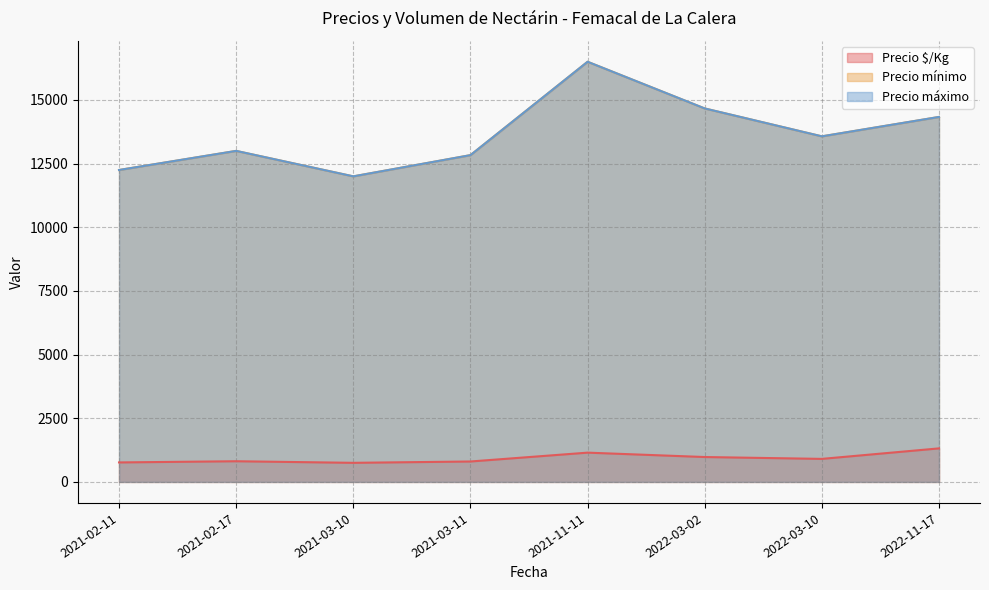

Which series has the widest spread of values?

Precio mínimo